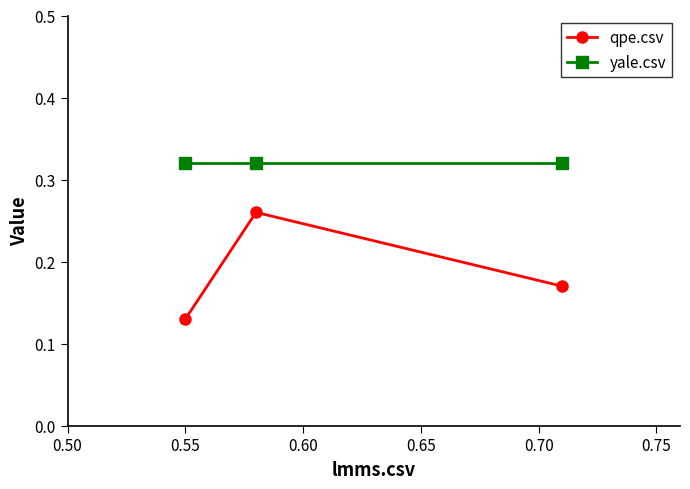

Which series has the widest spread of values?

qpe.csv